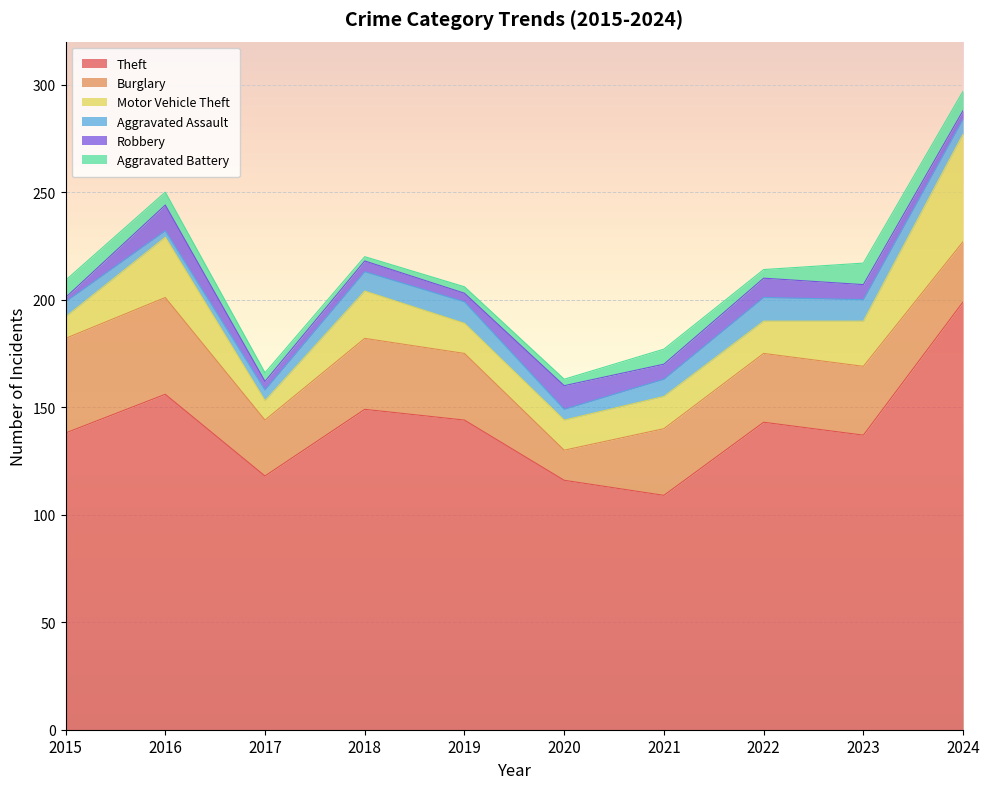

What is the maximum value for Aggravated Battery?

10